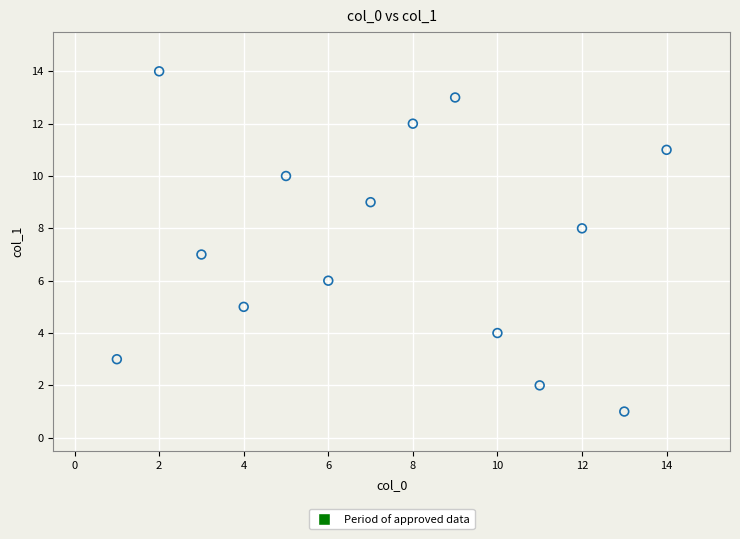

What is the range of X values (max minus min)?

13